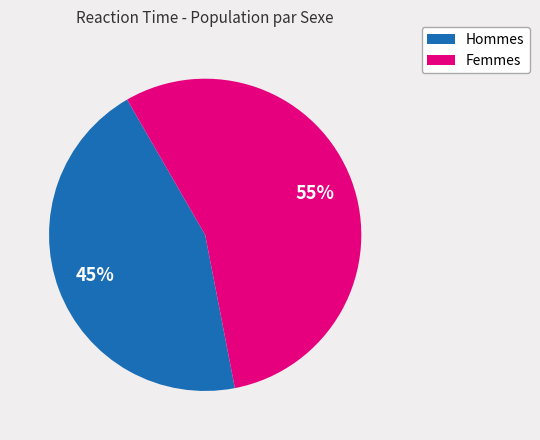

To the nearest percent, what is the average slice percentage?

50%